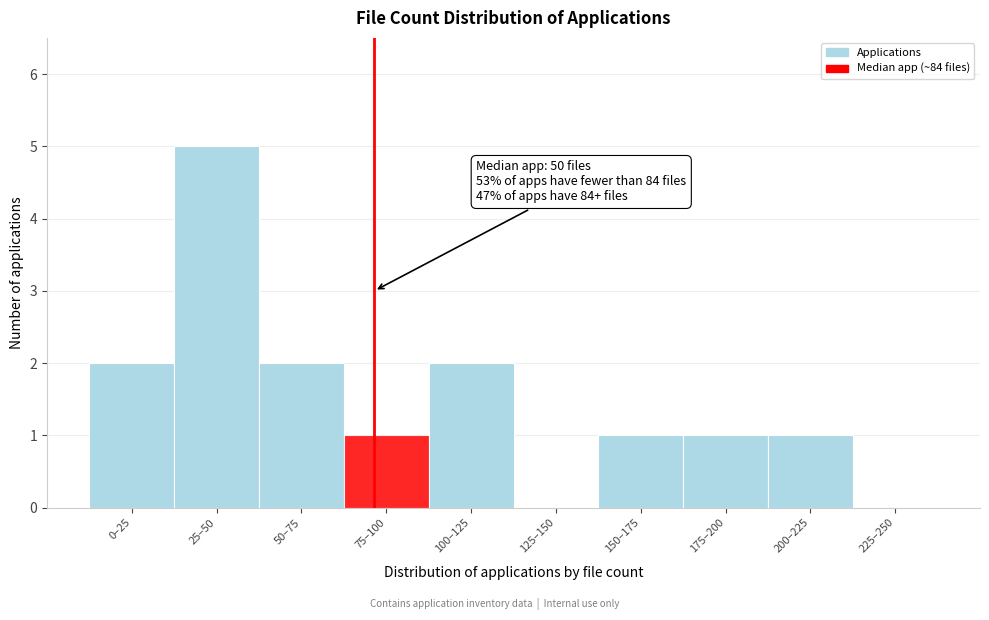

Reading left to right, list all the values displayed in this chart.

0–25=2	25–50=5	50–75=2	75–100=1	100–125=2	125–150=0	150–175=1	175–200=1	200–225=1	225–250=0